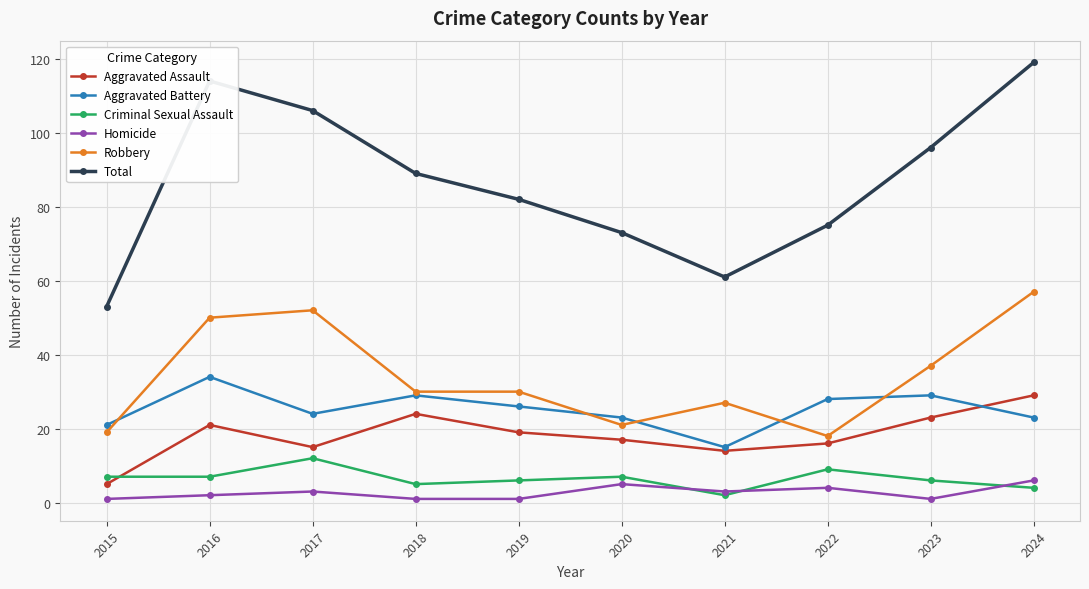

At which label does Criminal Sexual Assault reach its minimum?

2021